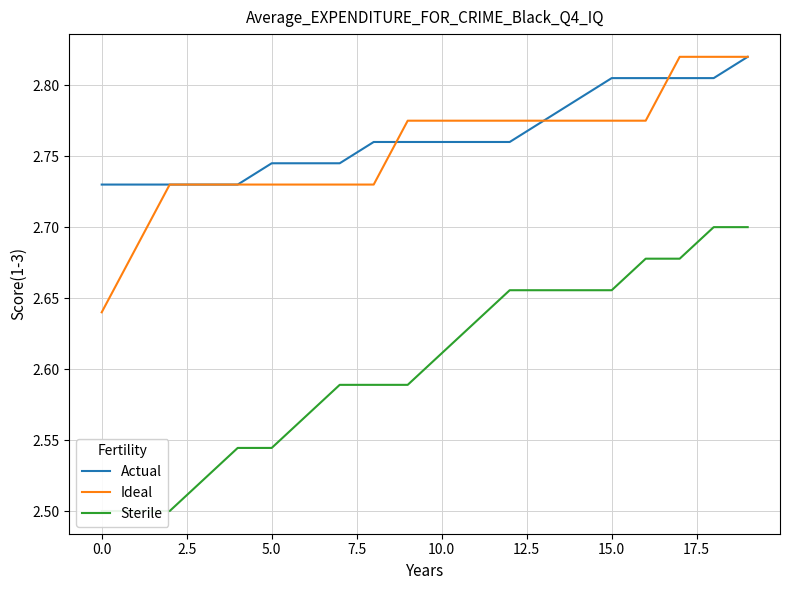

True or false: Sterile and Actual intersect in this chart.

False